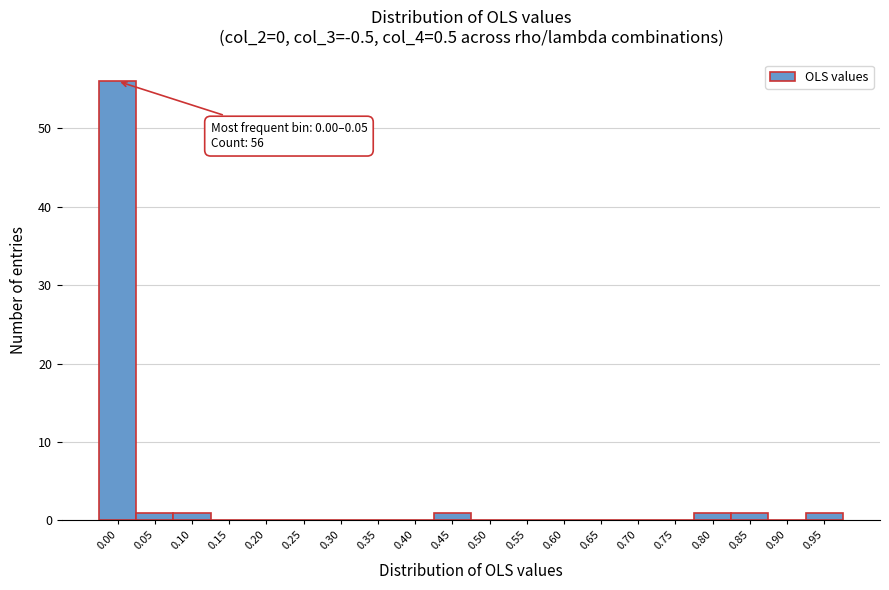

Reading right to left, transcribe all the data shown in this chart.

0.95=1	0.90=0	0.85=1	0.80=1	0.75=0	0.70=0	0.65=0	0.60=0	0.55=0	0.50=0	0.45=1	0.40=0	0.35=0	0.30=0	0.25=0	0.20=0	0.15=0	0.10=1	0.05=1	0.00=56